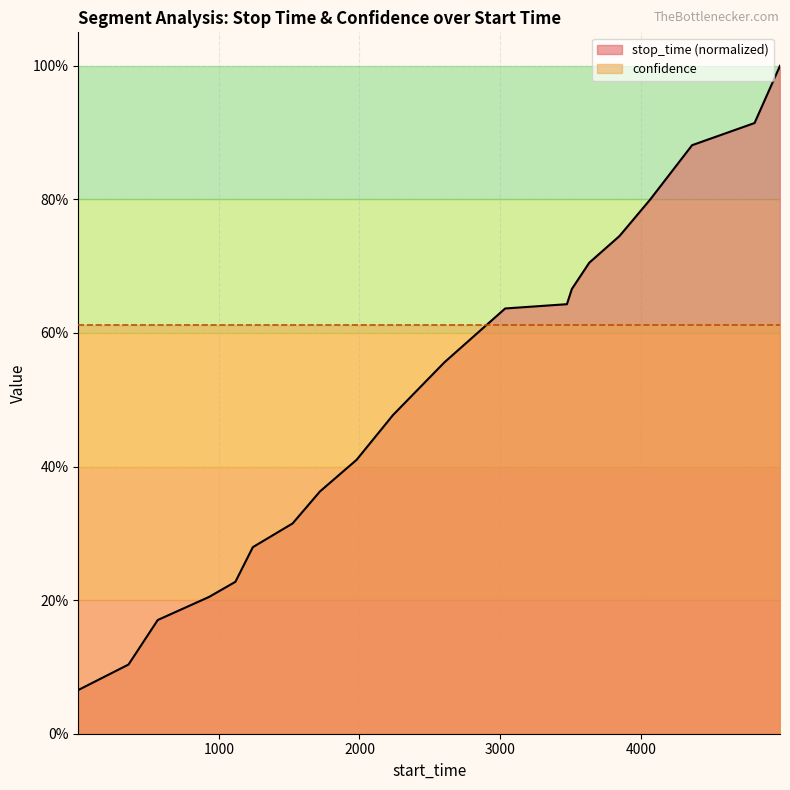

What is the maximum value shown in the chart?

1.0